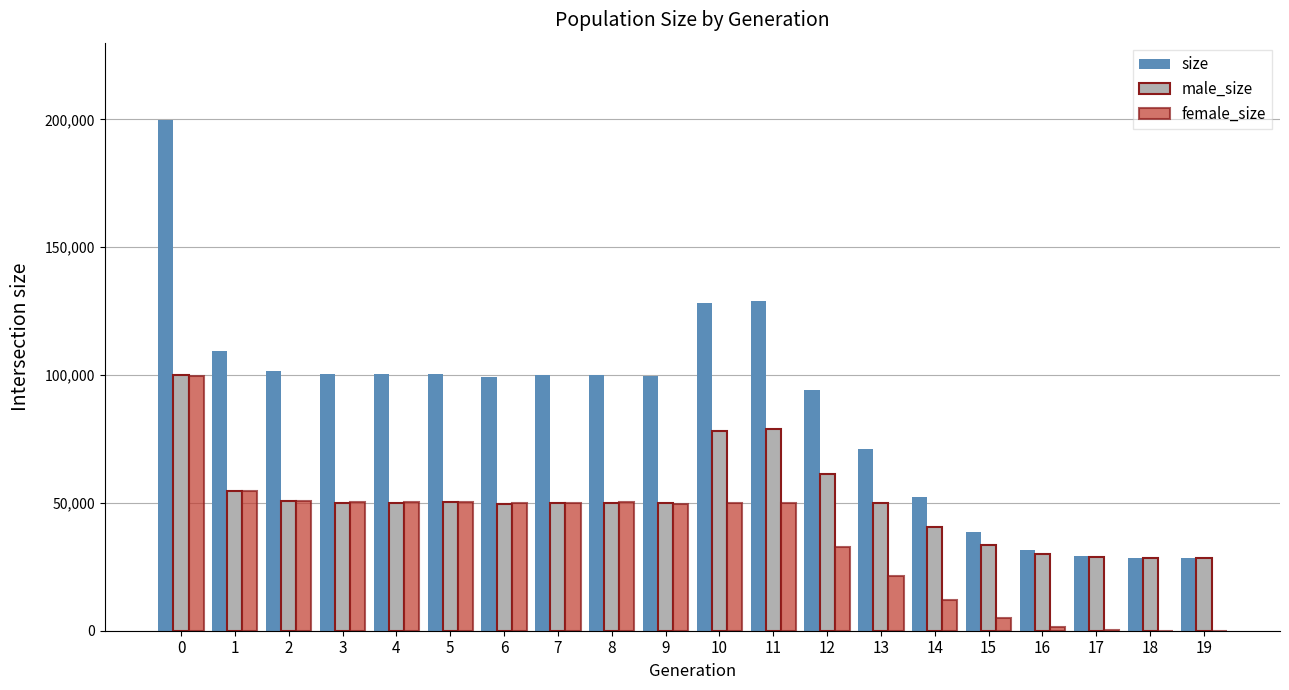

Is it true that size equals 42948 at 16?

False